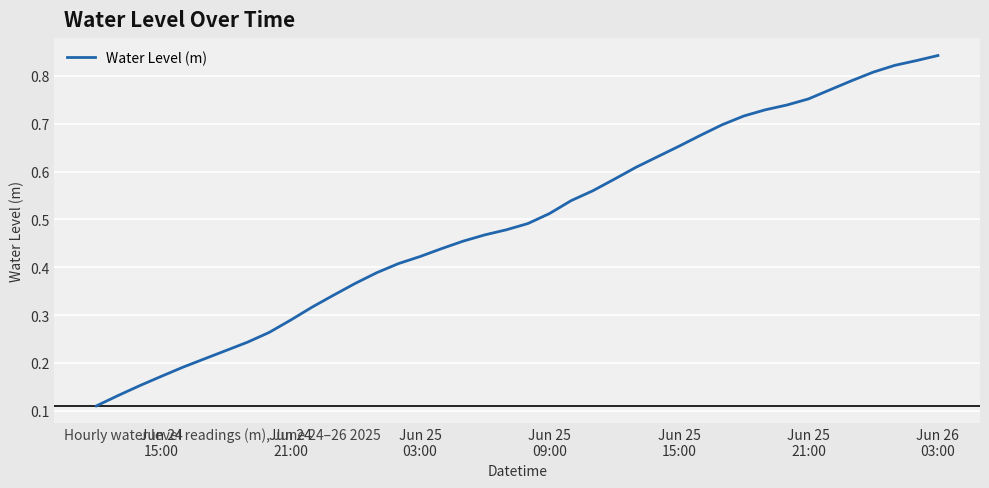

What is the difference between the second highest and second lowest values?

0.7